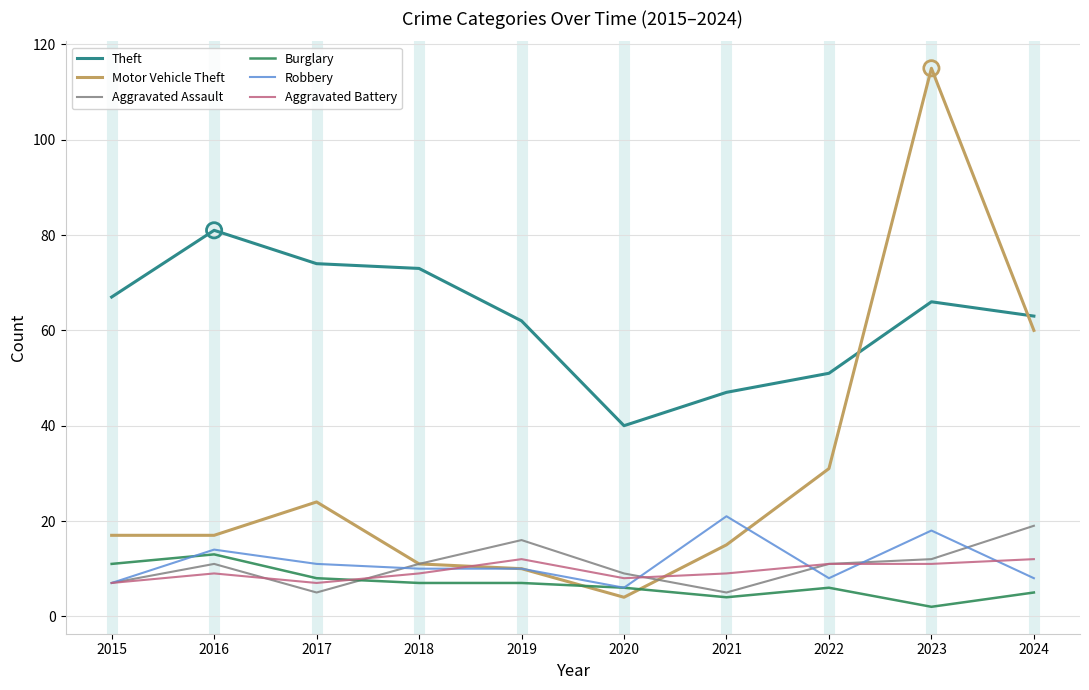

At how many categories does at least one series exceed 4?

10